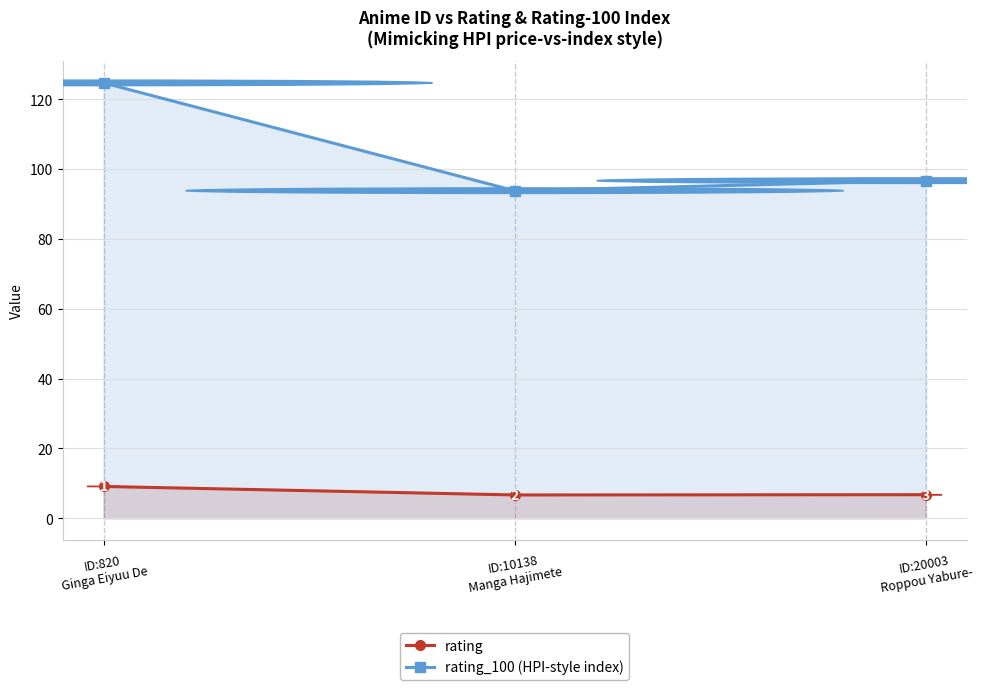

Reading left to right, list all the values displayed in this chart.

rating: ID:820
Ginga Eiyuu De=9.1	ID:10138
Manga Hajimete=6.7	ID:20003
Roppou Yabure-=6.8
rating_100 (HPI-style index): ID:820
Ginga Eiyuu De=124.6	ID:10138
Manga Hajimete=93.8	ID:20003
Roppou Yabure-=96.7